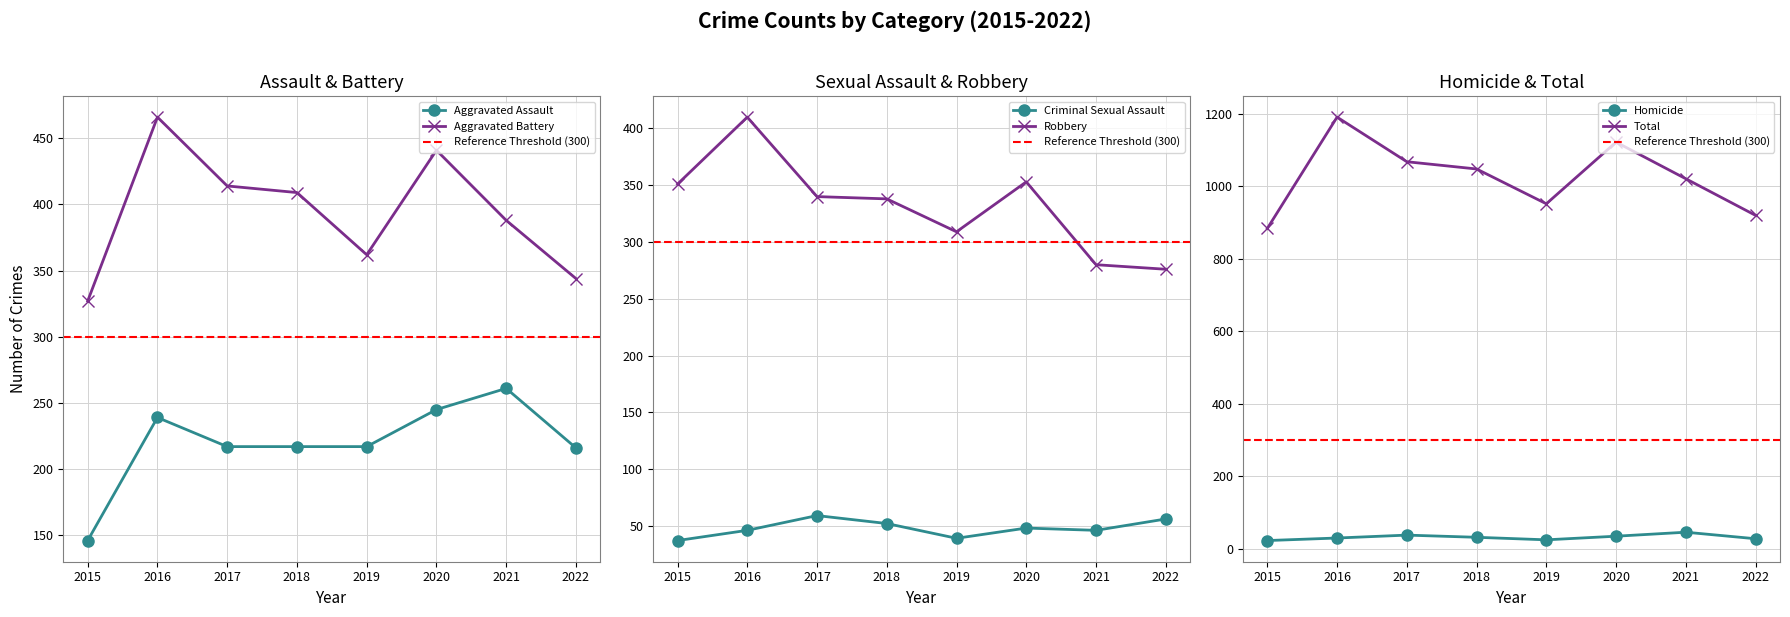

At which category does Homicide reach its first local peak?

2017